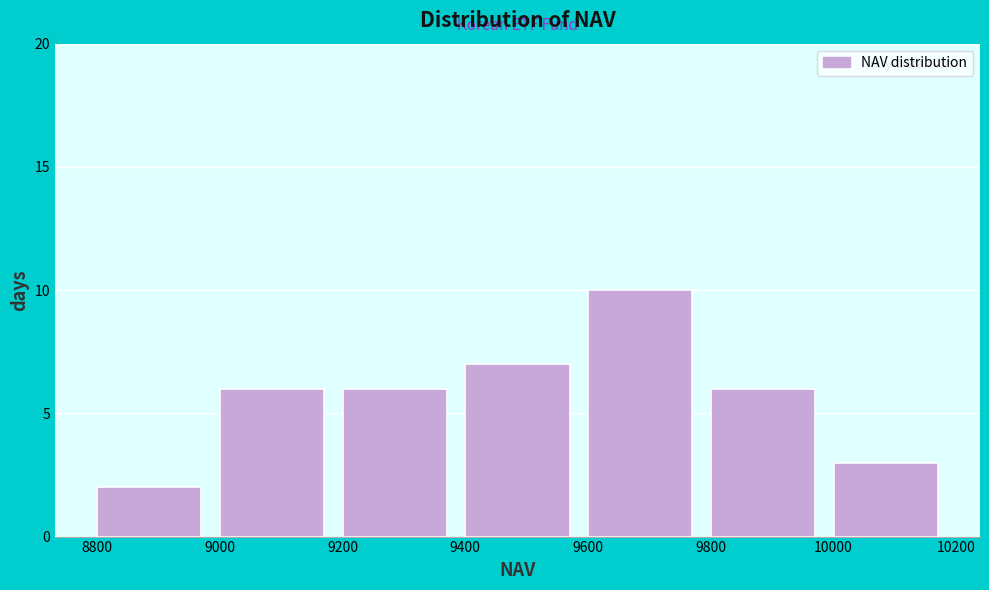

Reading left to right, list every bar in this chart as the range it spans on the x-axis followed by its height. The values are not printed on the chart, so give them approximately, as read against the axis.

8800 to 9000: 2
9000 to 9200: 6
9200 to 9400: 6
9400 to 9600: 7
9600 to 9800: 10
9800 to 10000: 6
10000 to 10200: 3